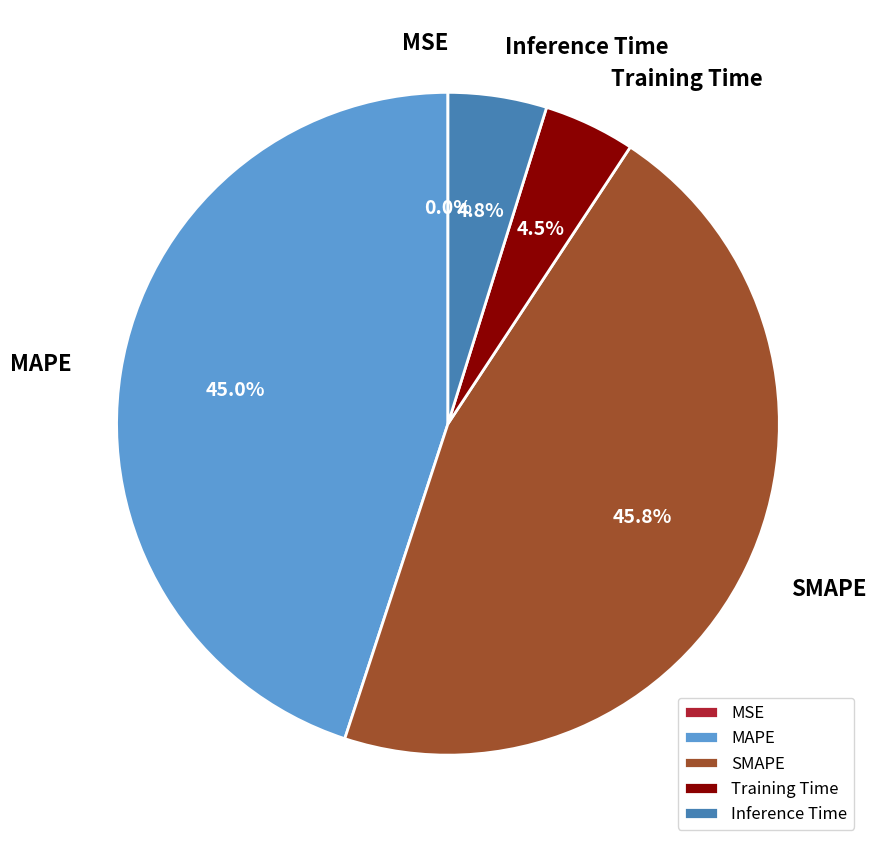

Is it true that Inference Time is 5% of the pie?

True